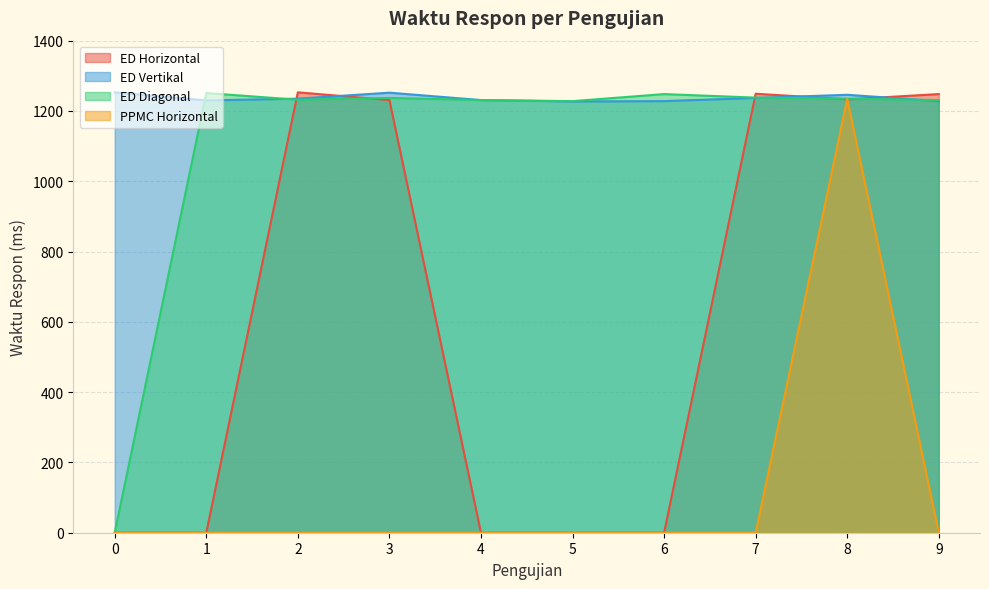

What is the total value across all series at 0?

1253